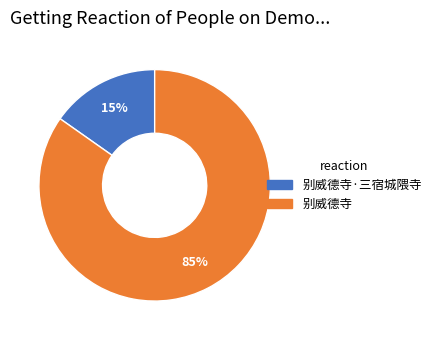

How many slices are in this pie chart?

2